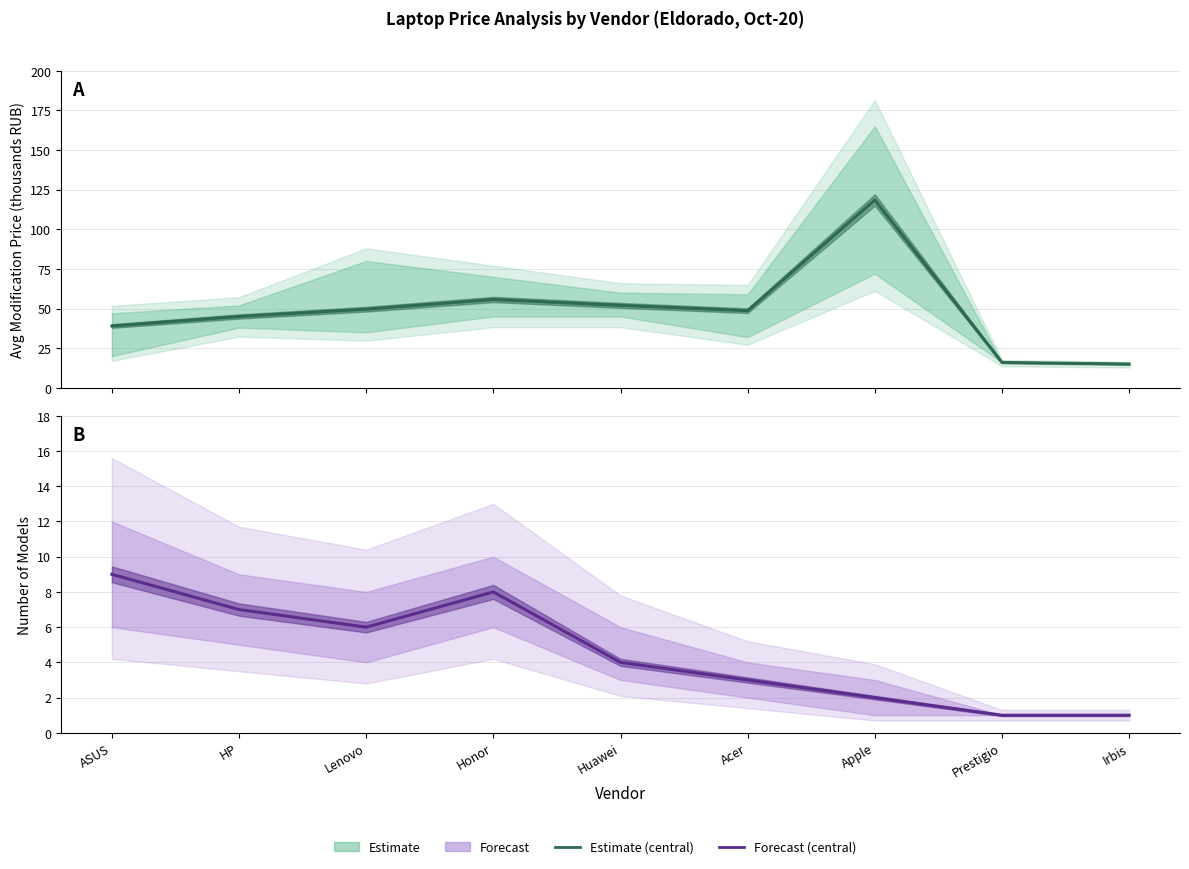

Reading left to right, what are all the values shown in this chart?

Estimate: 39.0	45.0	49.6	55.7	52.0	48.6	118.5	16.0	15.0
Forecast: 9.0	7.0	6.0	8.0	4.0	3.0	2.0	1.0	1.0